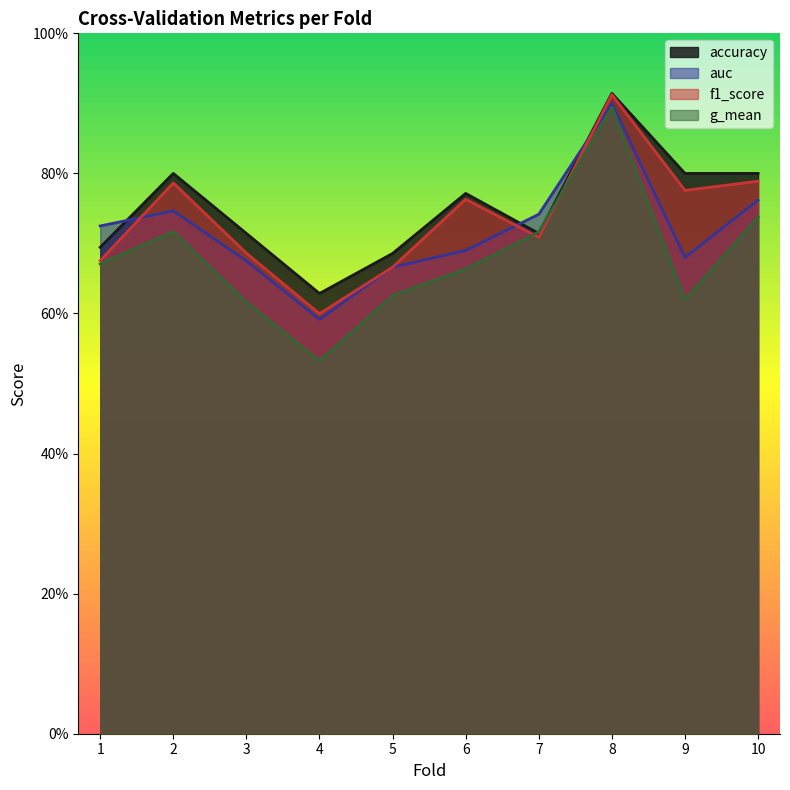

What is the difference between the maximum and second lowest values in the auc series?

0.2